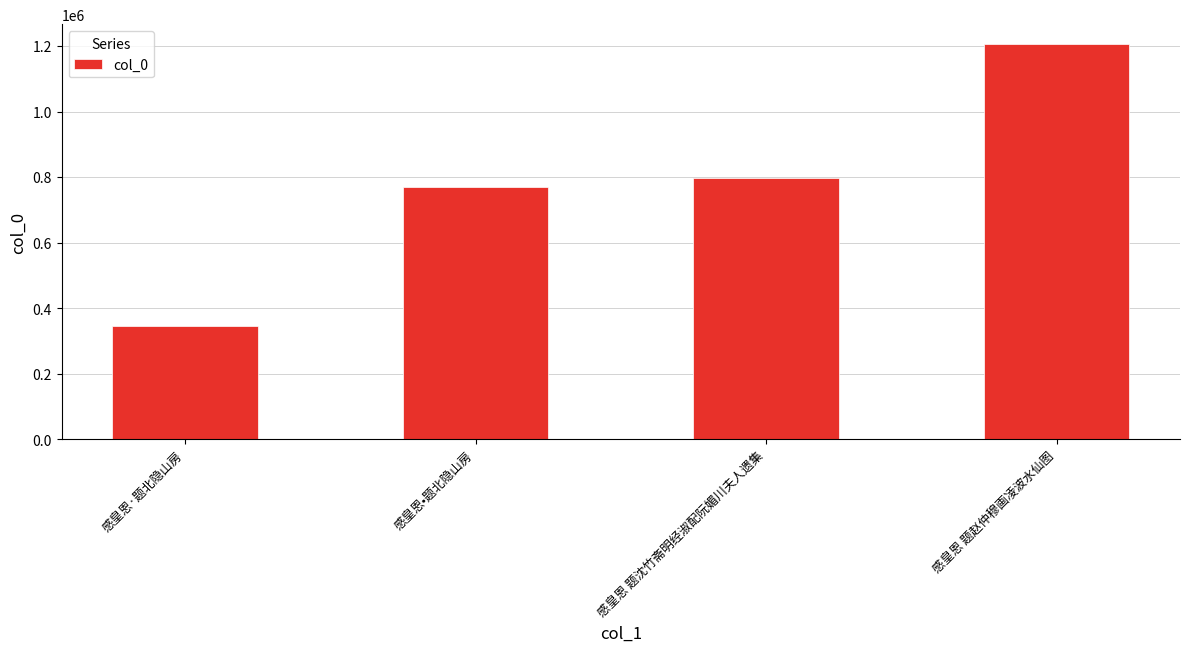

Between 感皇恩·题北隐山房 and 感皇恩•题北隐山房, which is larger?

感皇恩•题北隐山房